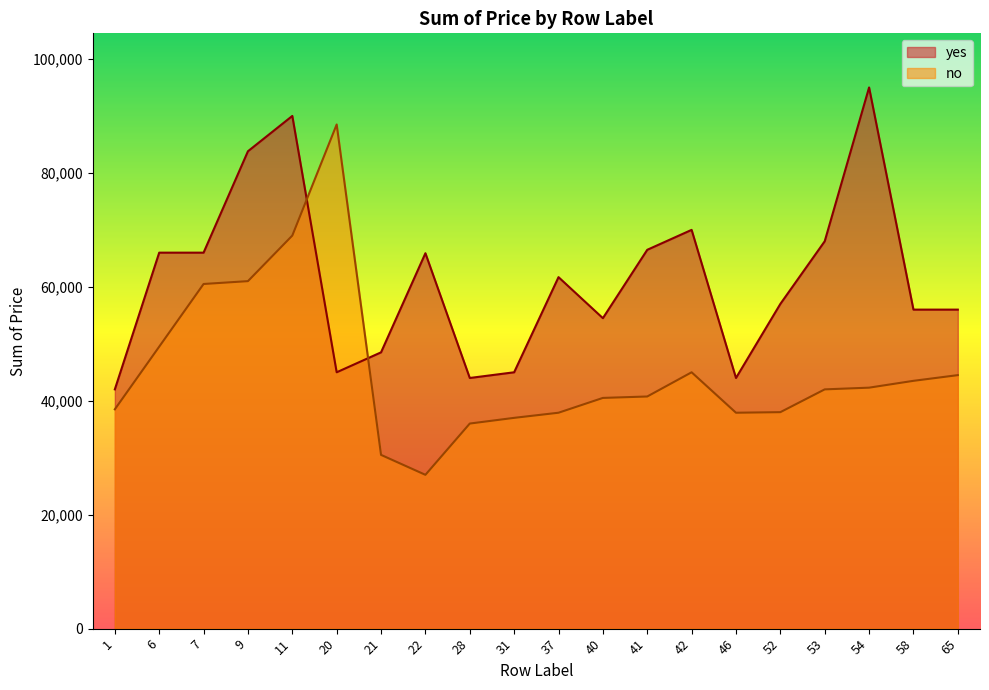

What is the maximum value for yes?

95000